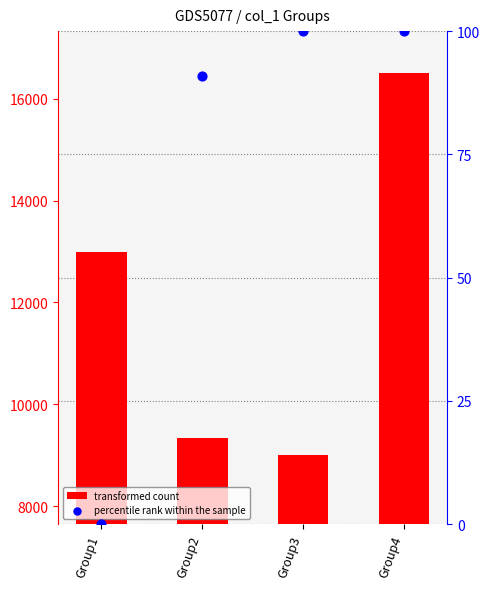

What are all the series names shown in the legend?

transformed count, percentile rank within the sample